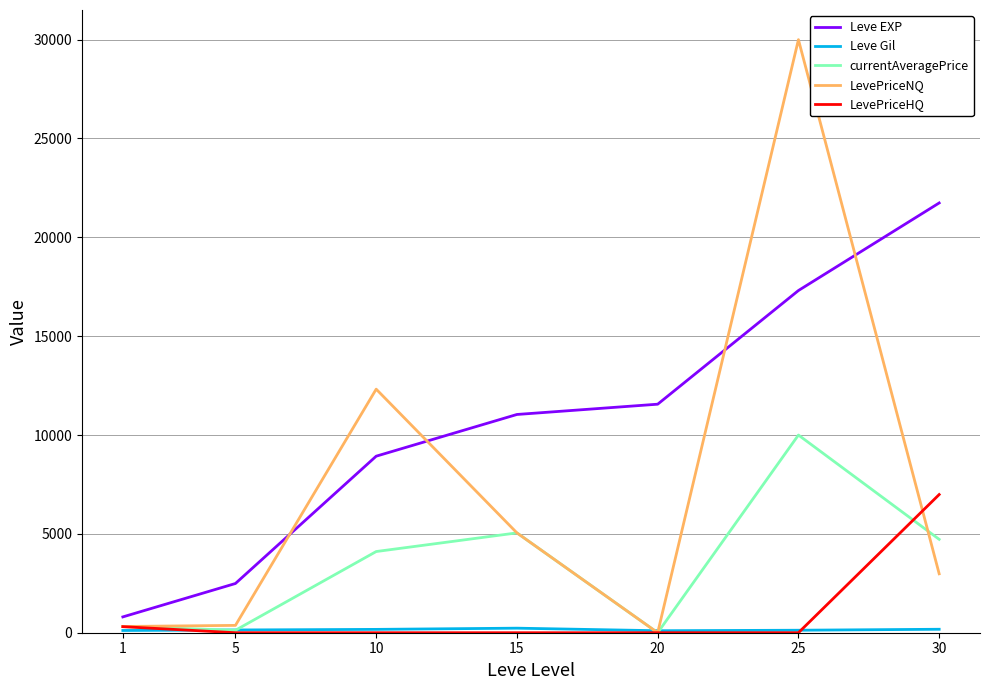

The Leve EXP series shows 17310.0 at 25. True or false?

True